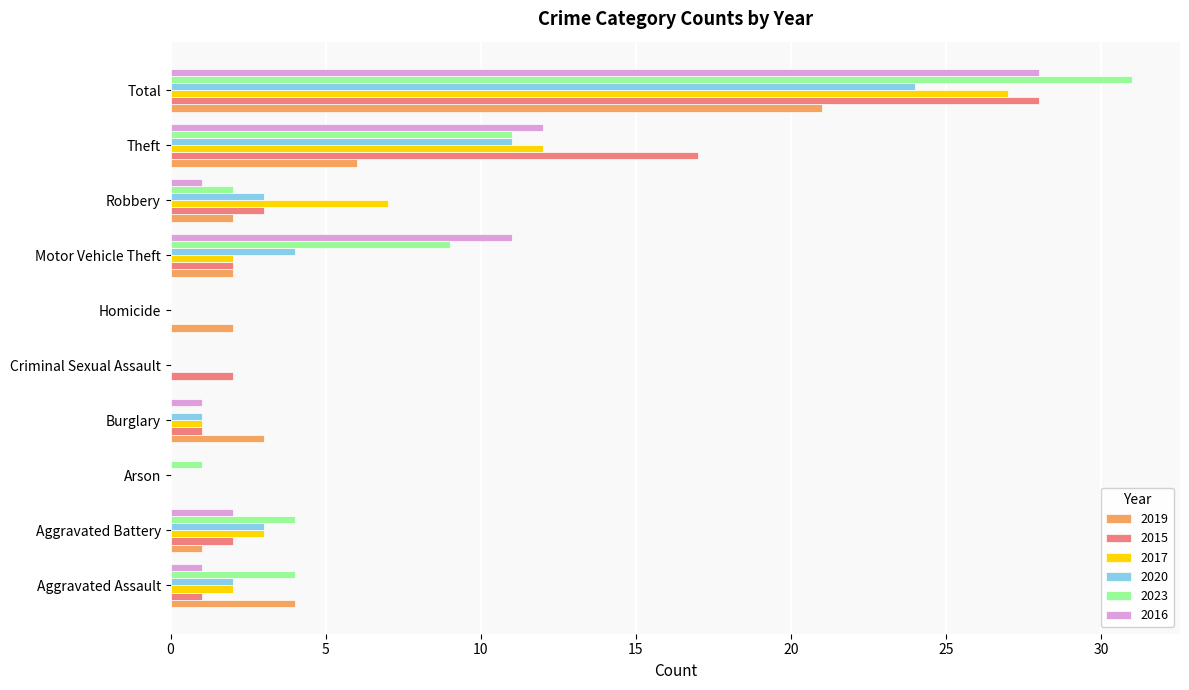

The value of 2017 at Theft is 12. True or false?

True